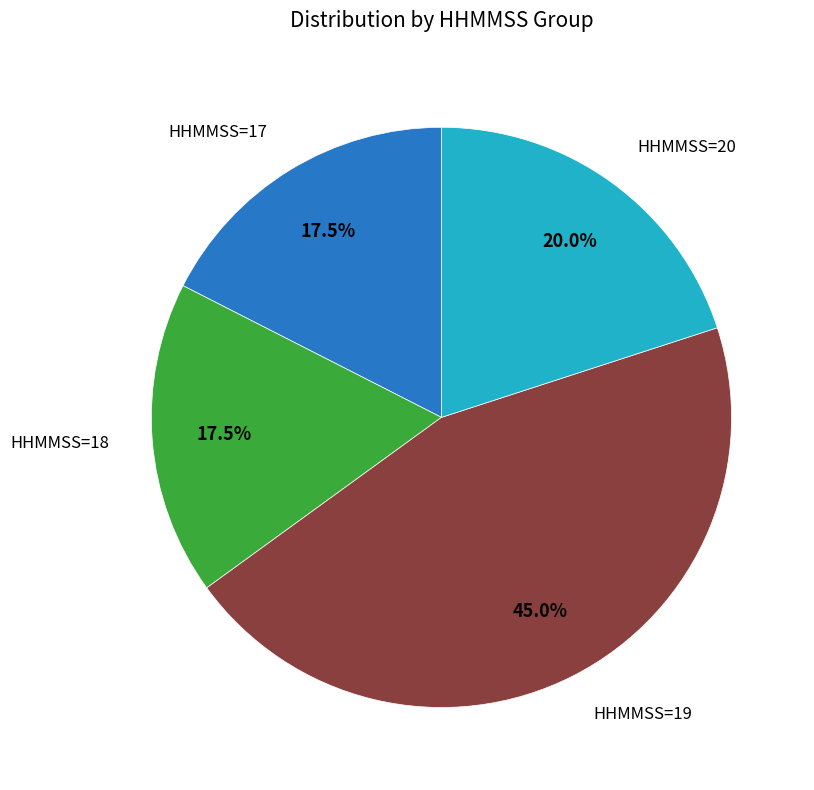

How many segments does this pie chart have?

4